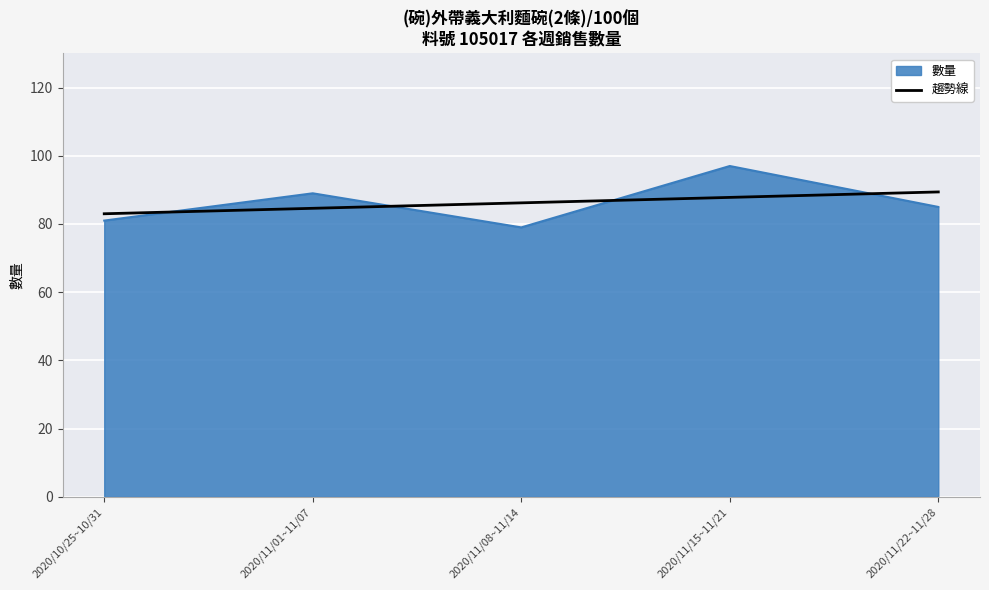

What position from the left is 2020/11/15~11/21?

4